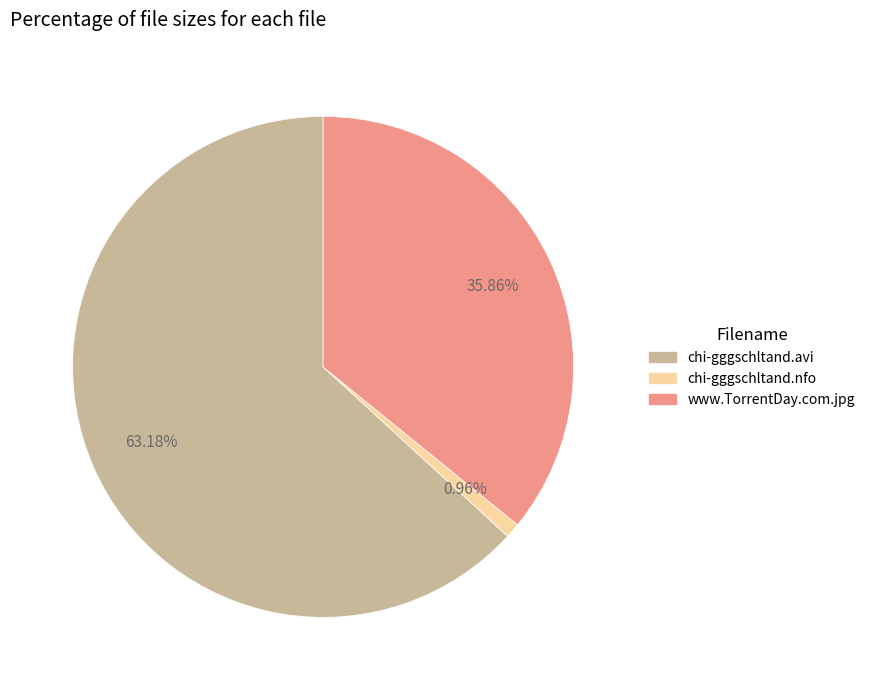

True or false: www.TorrentDay.com.jpg accounts for 26% of the total.

False